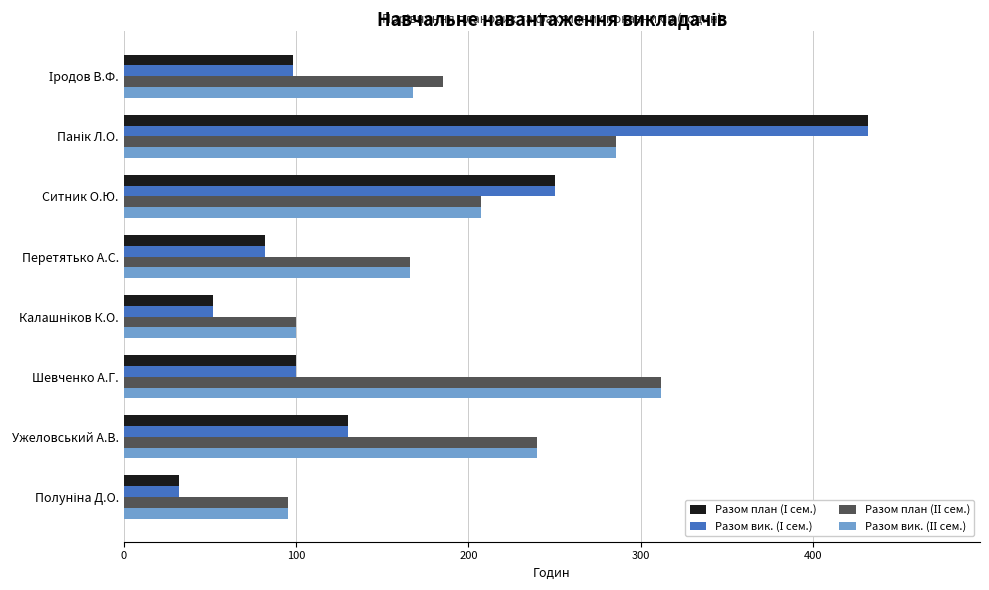

What is the maximum value shown in the chart?

432.0